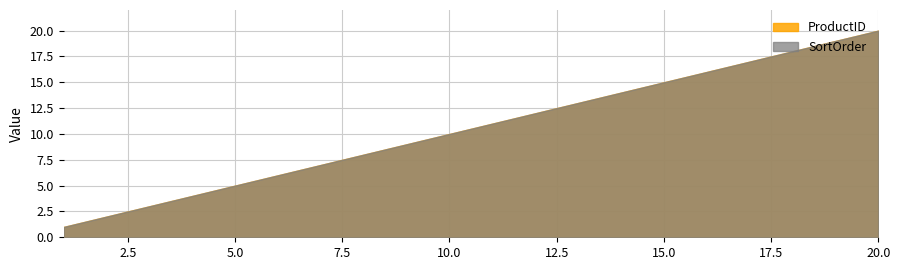

Which label corresponds to the largest value in the chart?

20